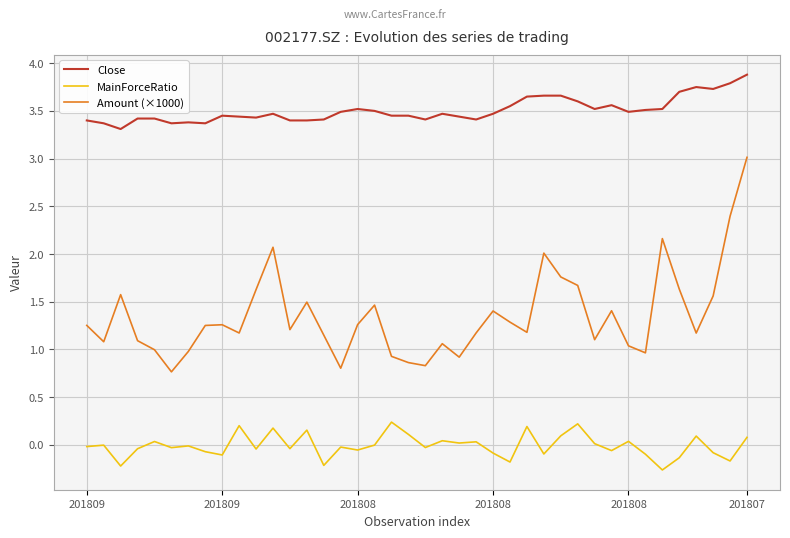

Which series has the largest range (max minus min)?

Amount (×1000)